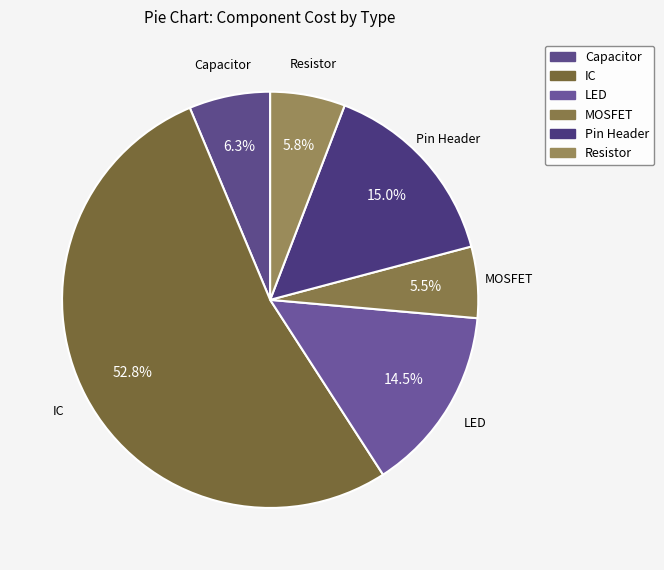

Between LED and Pin Header, which is larger?

Pin Header